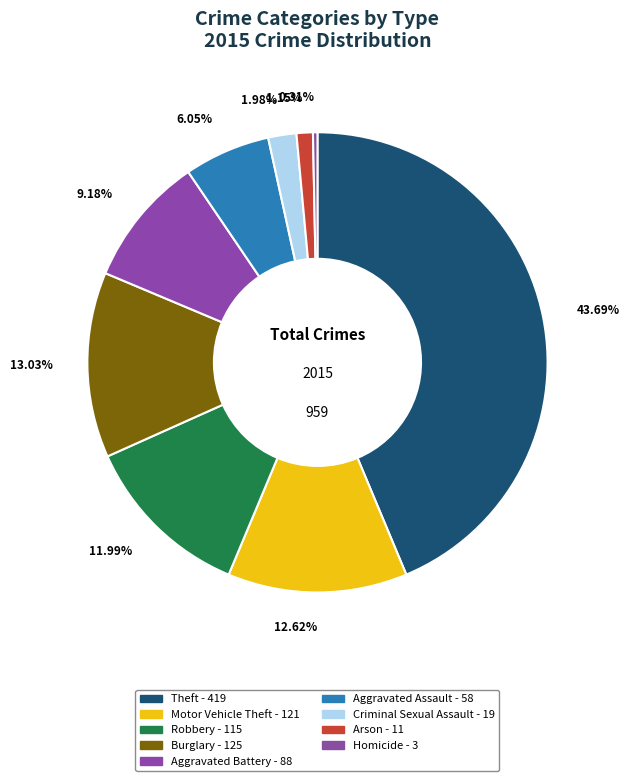

How many slices are in this pie chart?

9